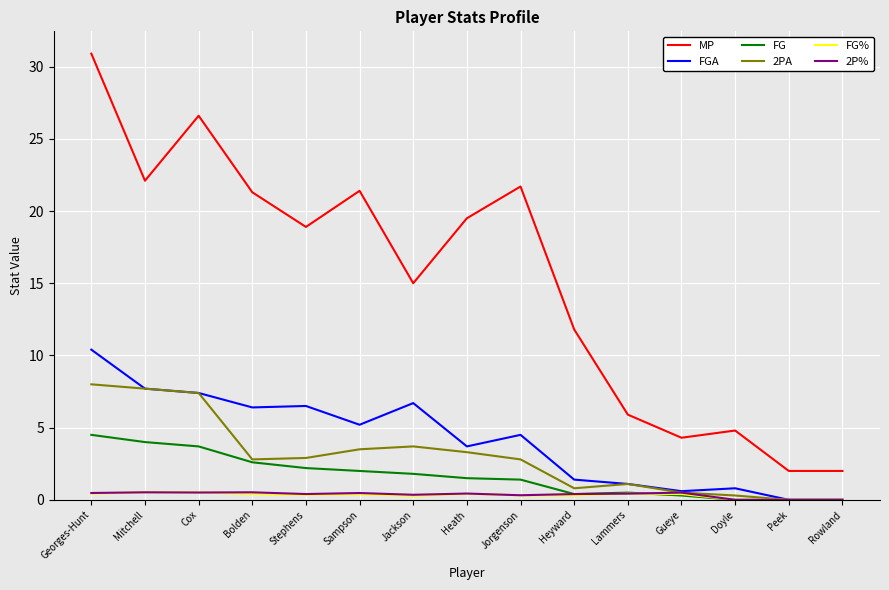

At which category is the sum across all series the highest?

Georges-Hunt